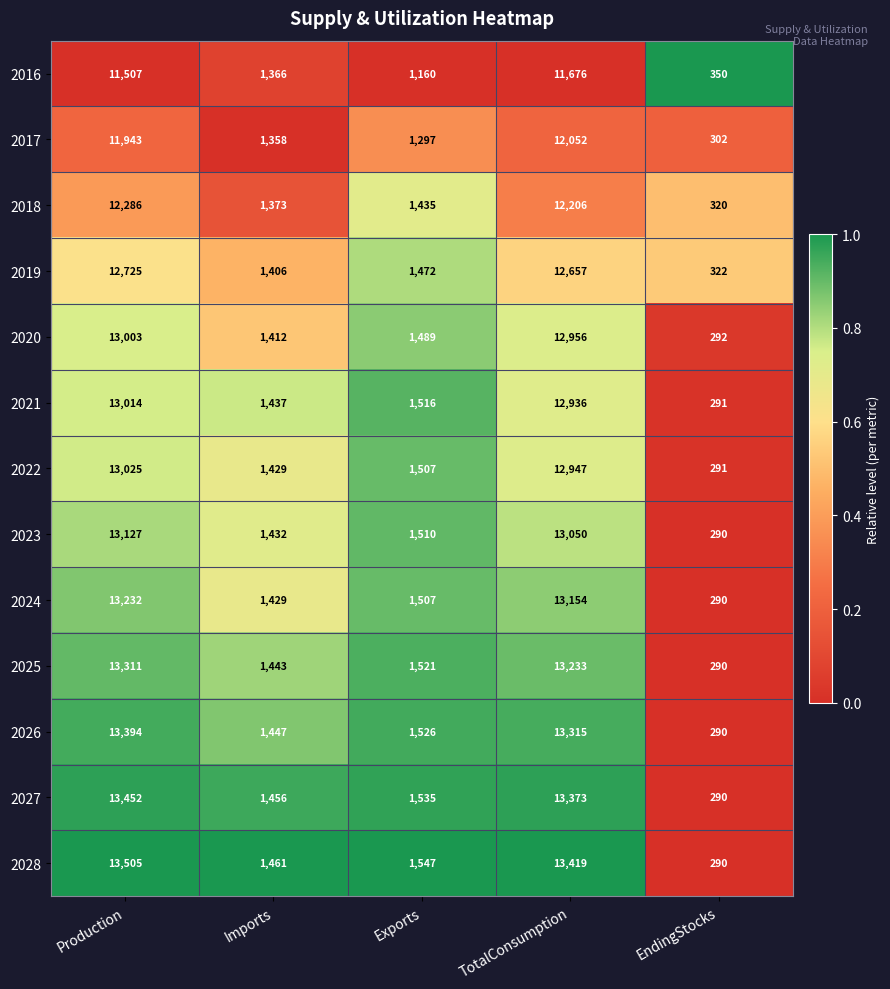

What is the sum of all 2026 values?

29972